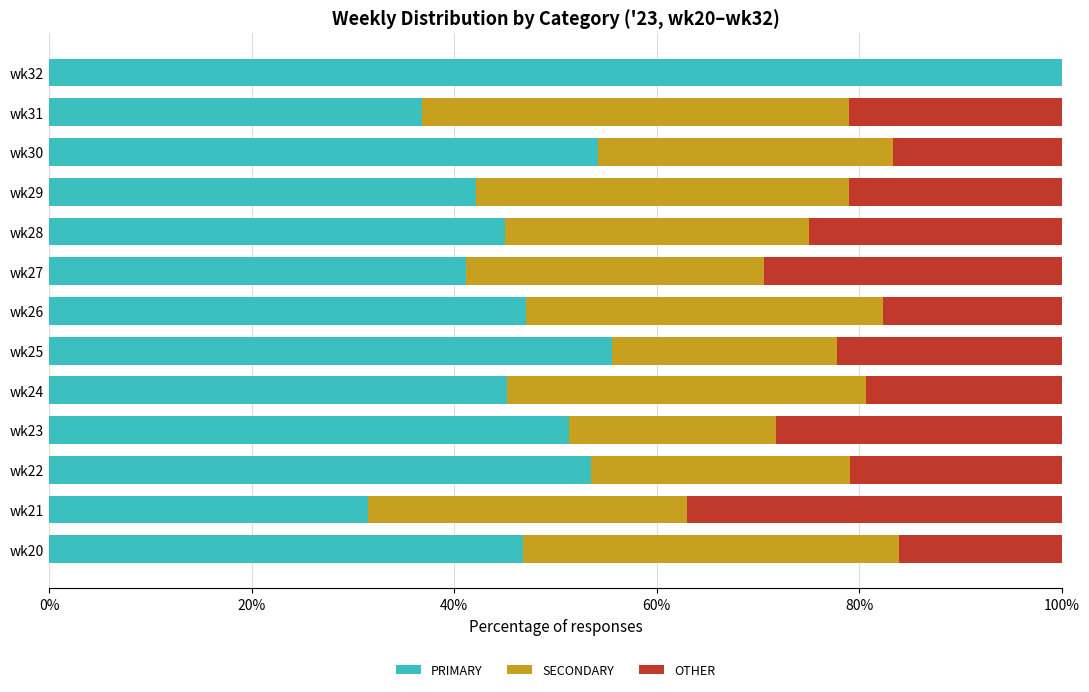

What is the sum of all PRIMARY values?

650.1